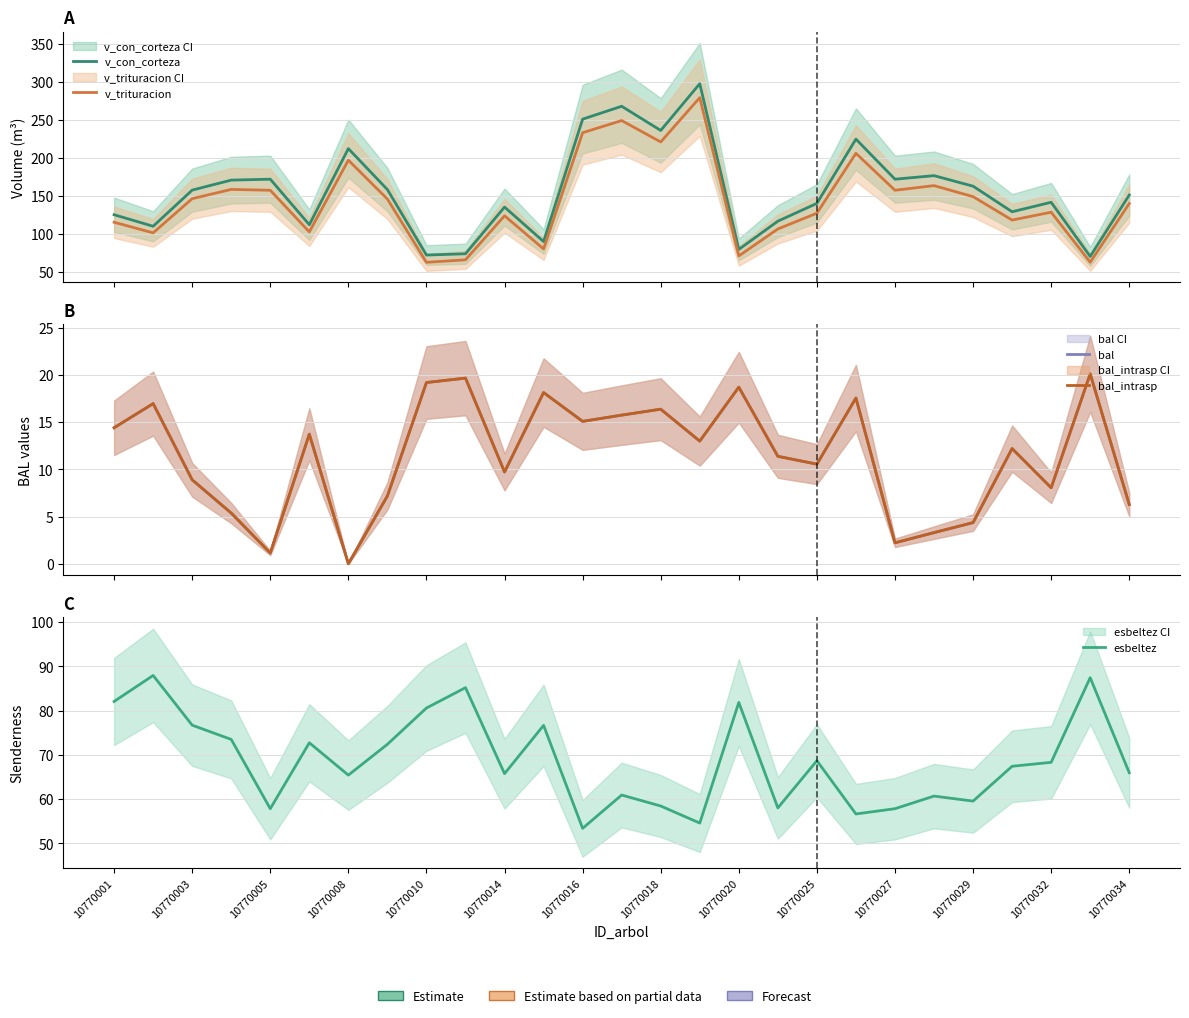

How many data points in esbeltez are less than 67?

13